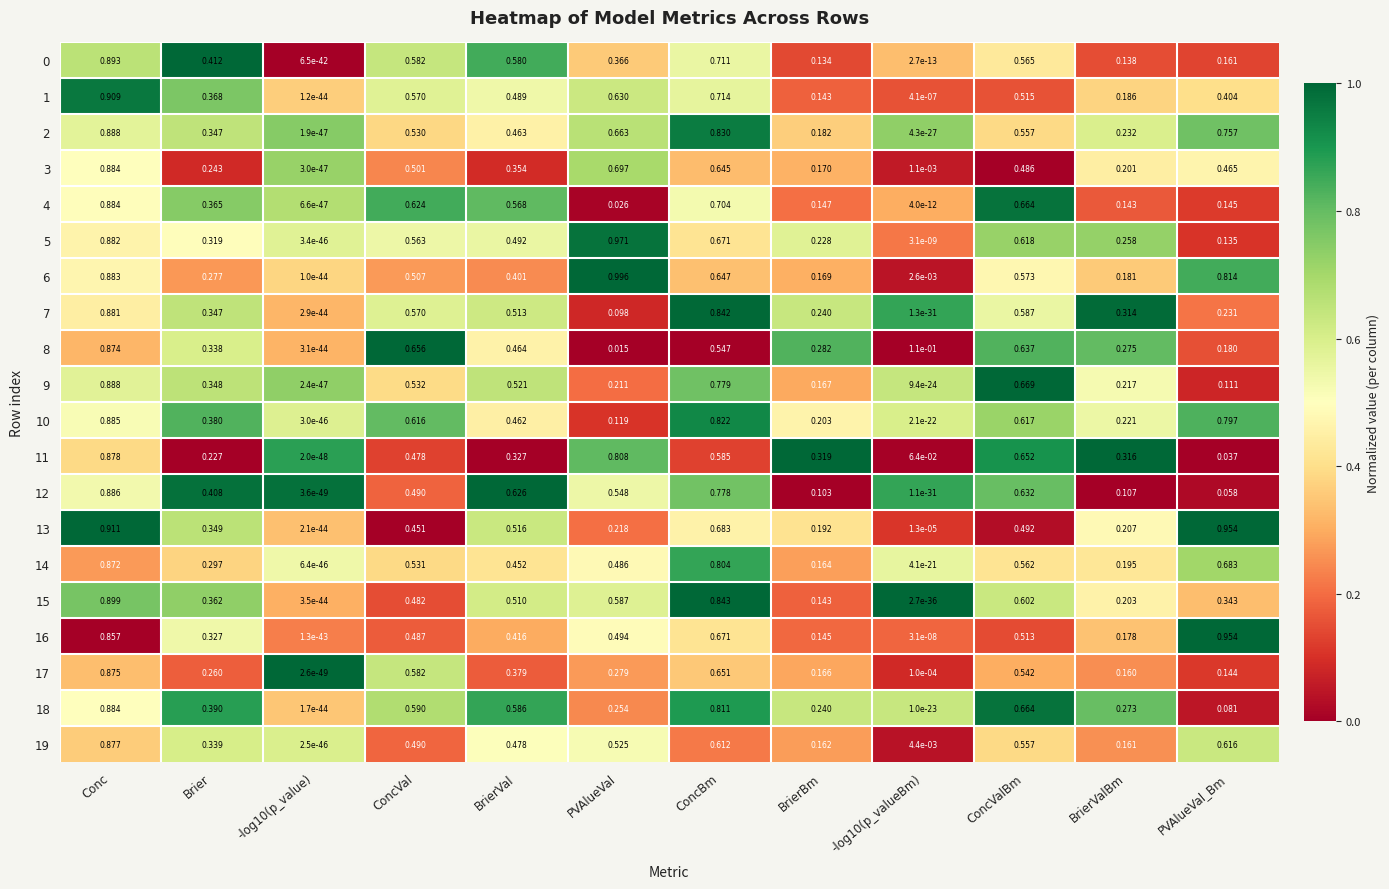

Count the number of data series in this chart.

20